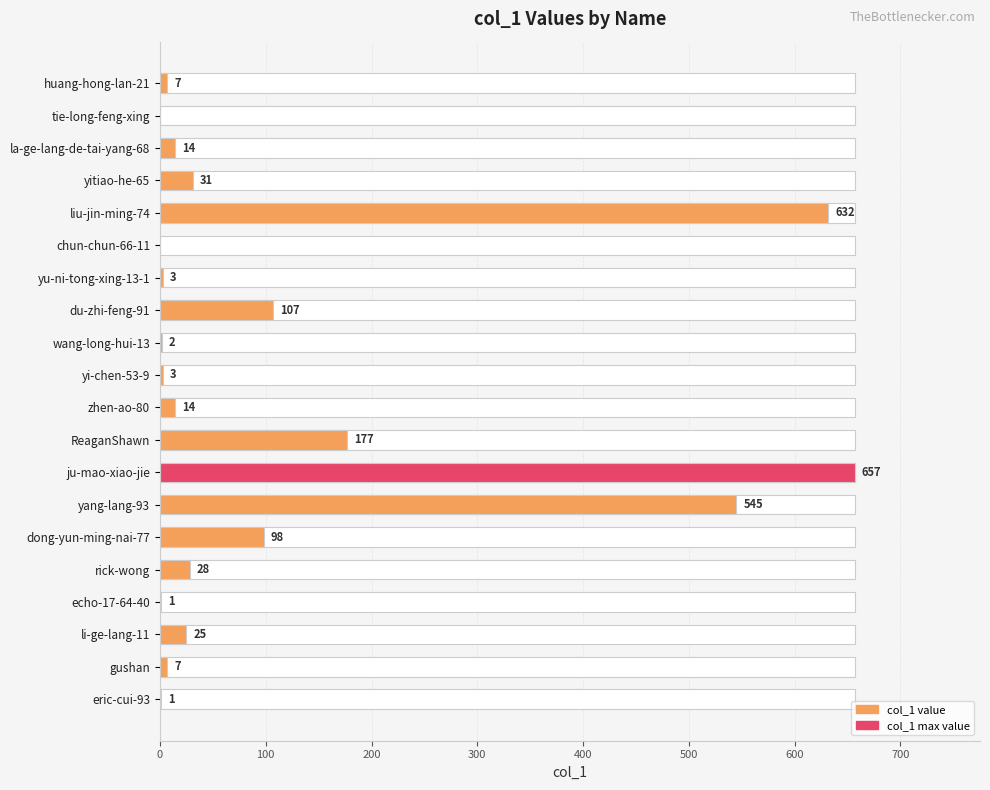

Reading left to right, list all the values displayed in this chart.

7	0	14	31	632	0	3	107	2	3	14	177	657	545	98	28	1	25	7	1